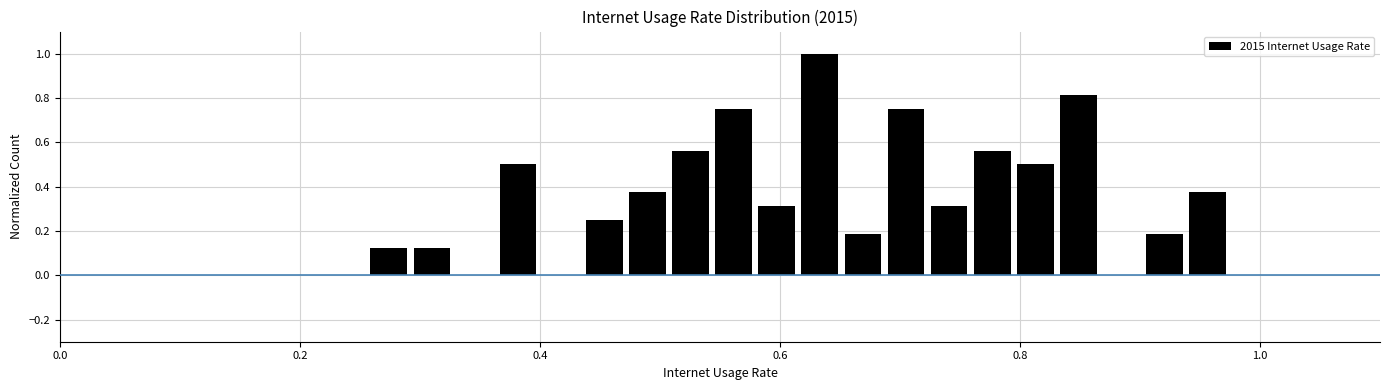

Around what value on the x-axis is the tallest bar? Give the approximate position of its centre, as read against the axis.

0.64